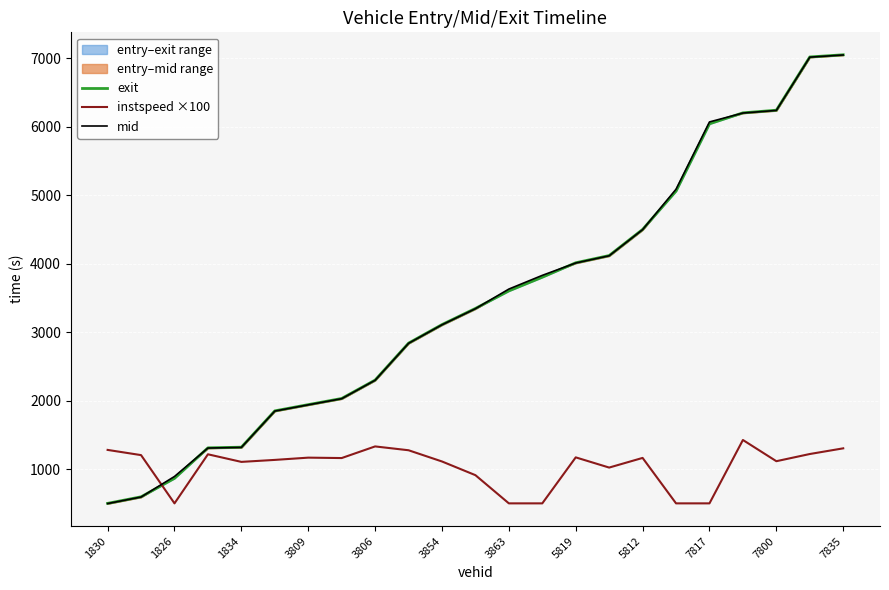

What is the value of the instspeed ×100 point at the 14th from the left?

500.0